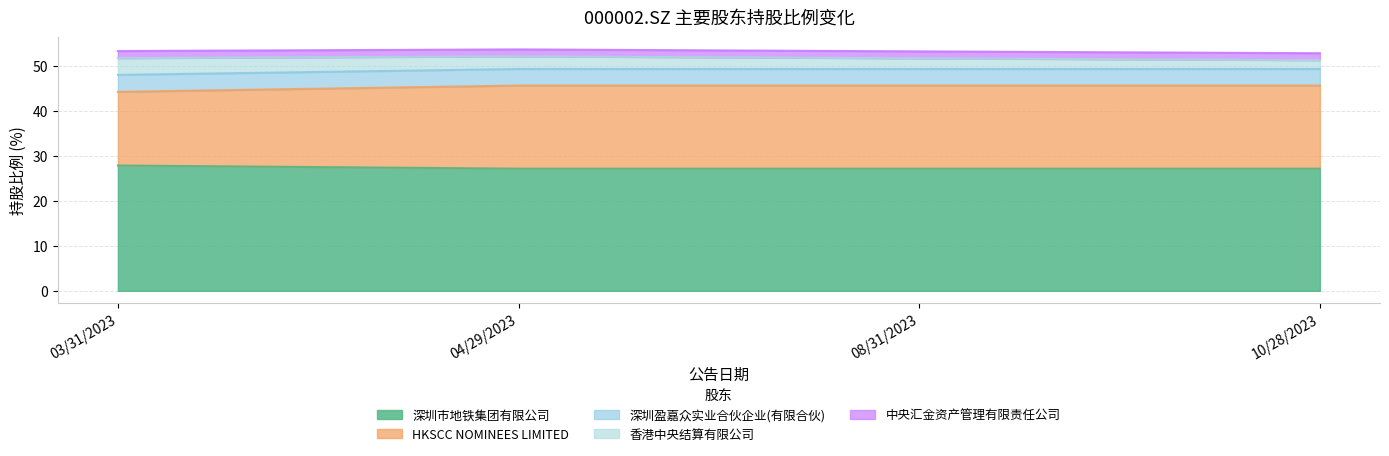

True or false: 深圳市地铁集团有限公司 has more than 0 interior local peaks.

False